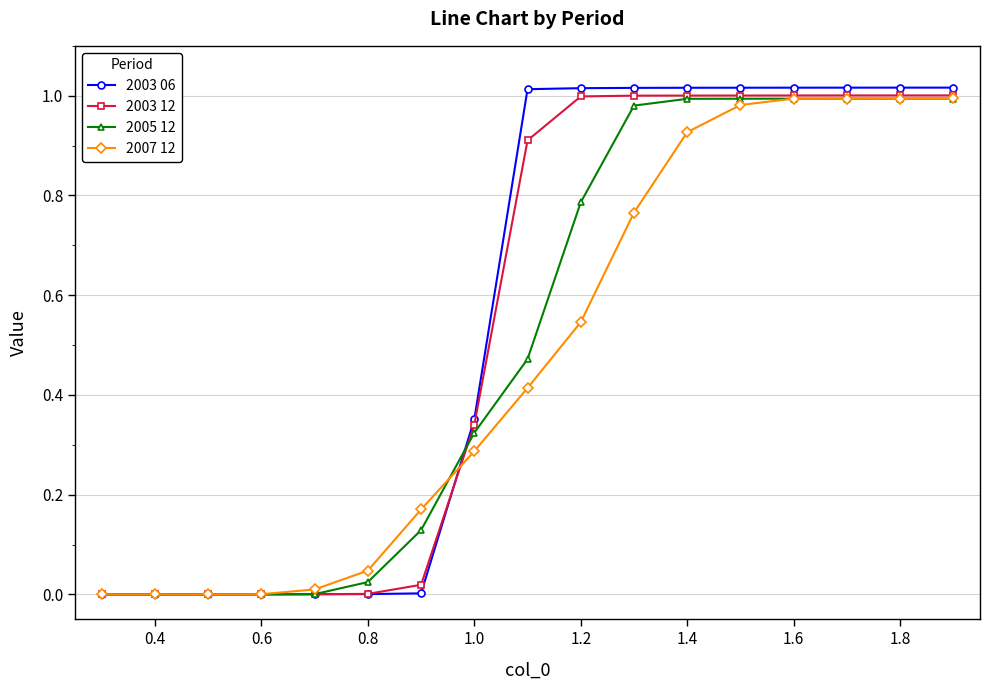

Does the chart display data point markers on the line(s)?

Yes